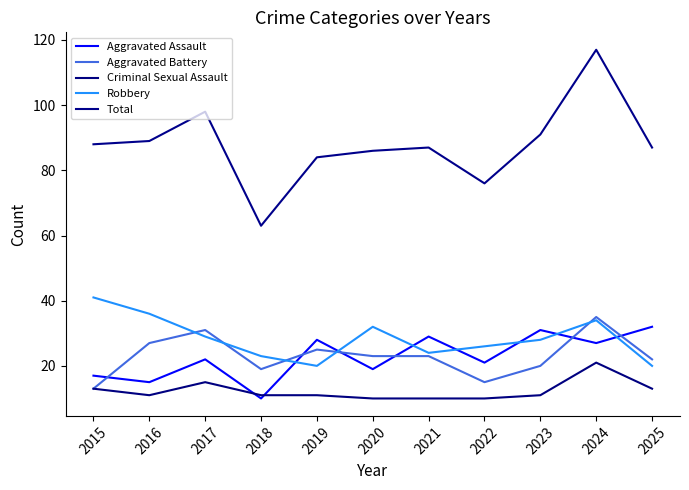

Which label corresponds to the largest value in the chart?

2024